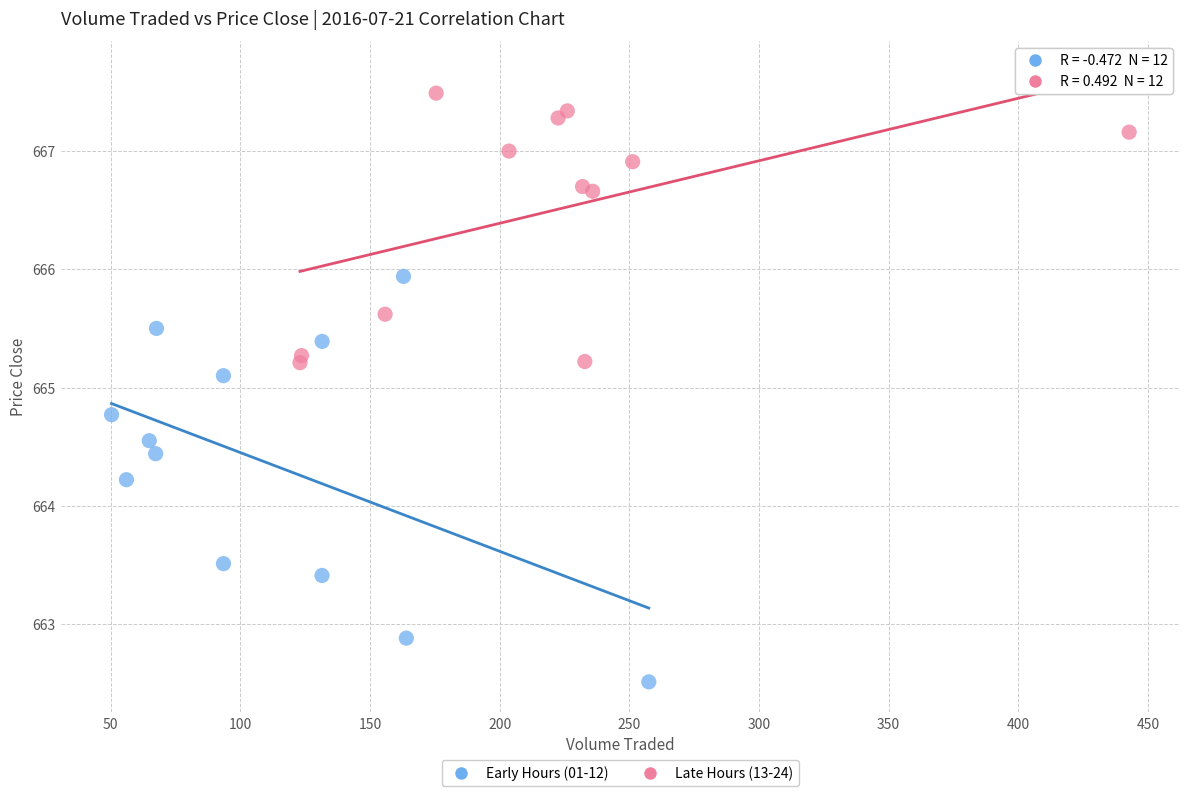

Which series has the largest Y range (max minus min)?

Early Hours (01-12)